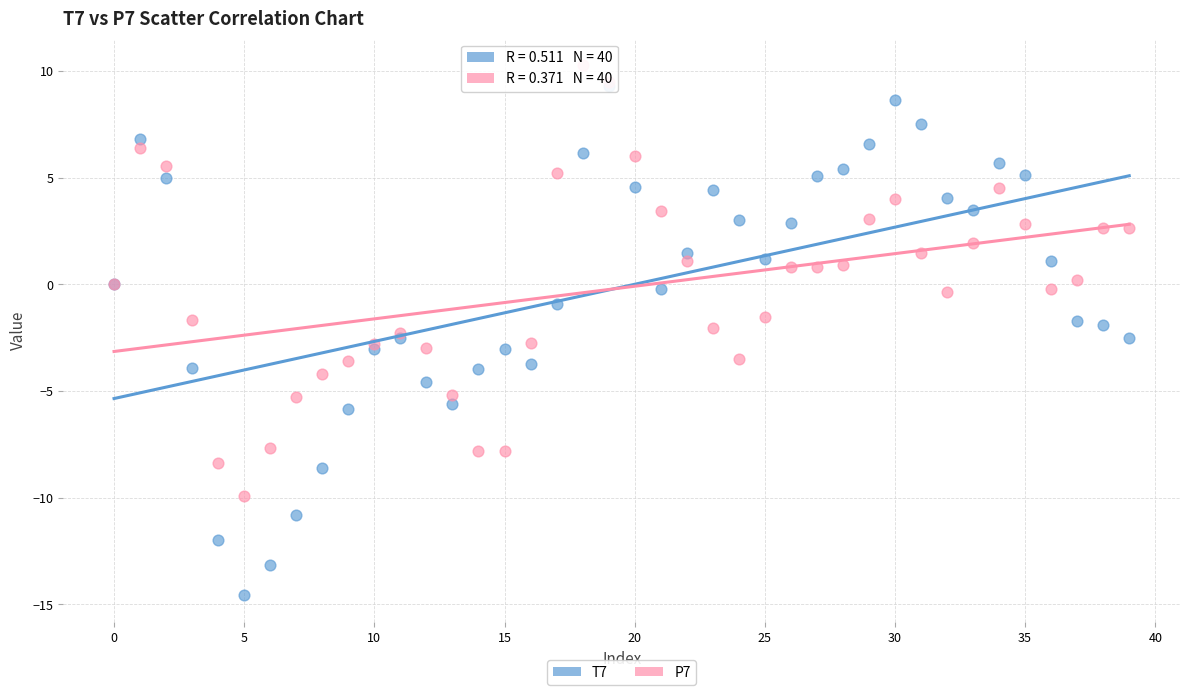

Which series has the largest Y range (max minus min)?

T7